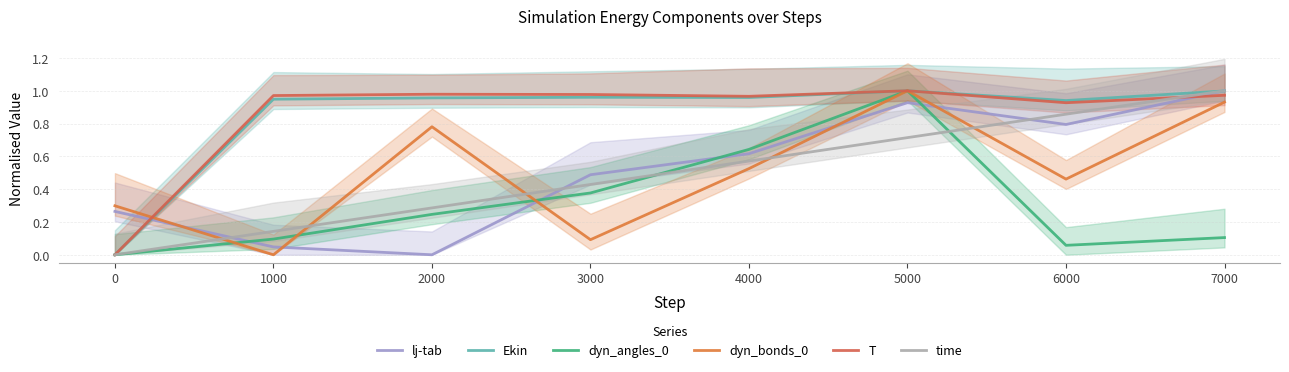

Between 2000 and 6000, which series saw the biggest shift?

lj-tab